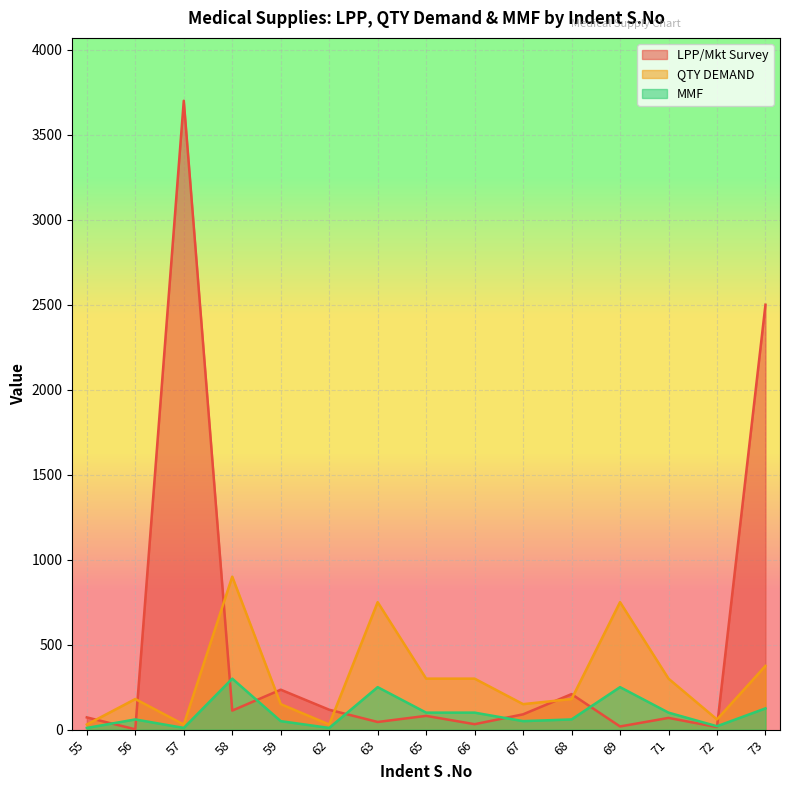

Reading left to right, list all the values displayed in this chart.

LPP/Mkt Survey: 55=72.0	56=2.0	57=3700.0	58=112.0	59=235.0	62=117.0	63=45.0	65=81.0	66=32.0	67=90.0	68=209.0	69=18.6	71=69.0	72=15.0	73=2500.0
QTY DEMAND: 55=30.0	56=180.0	57=30.0	58=900.0	59=150.0	62=30.0	63=750.0	65=300.0	66=300.0	67=150.0	68=180.0	69=750.0	71=300.0	72=60.0	73=375.0
MMF: 55=10.0	56=60.0	57=10.0	58=300.0	59=50.0	62=10.0	63=250.0	65=100.0	66=100.0	67=50.0	68=60.0	69=250.0	71=100.0	72=20.0	73=125.0